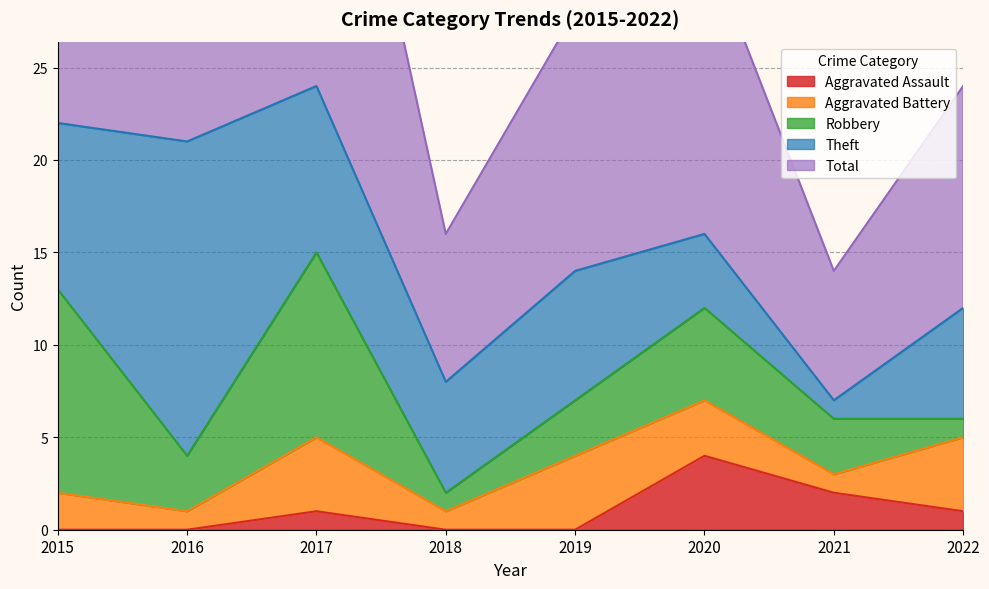

Which series has the largest total across all categories?

Total